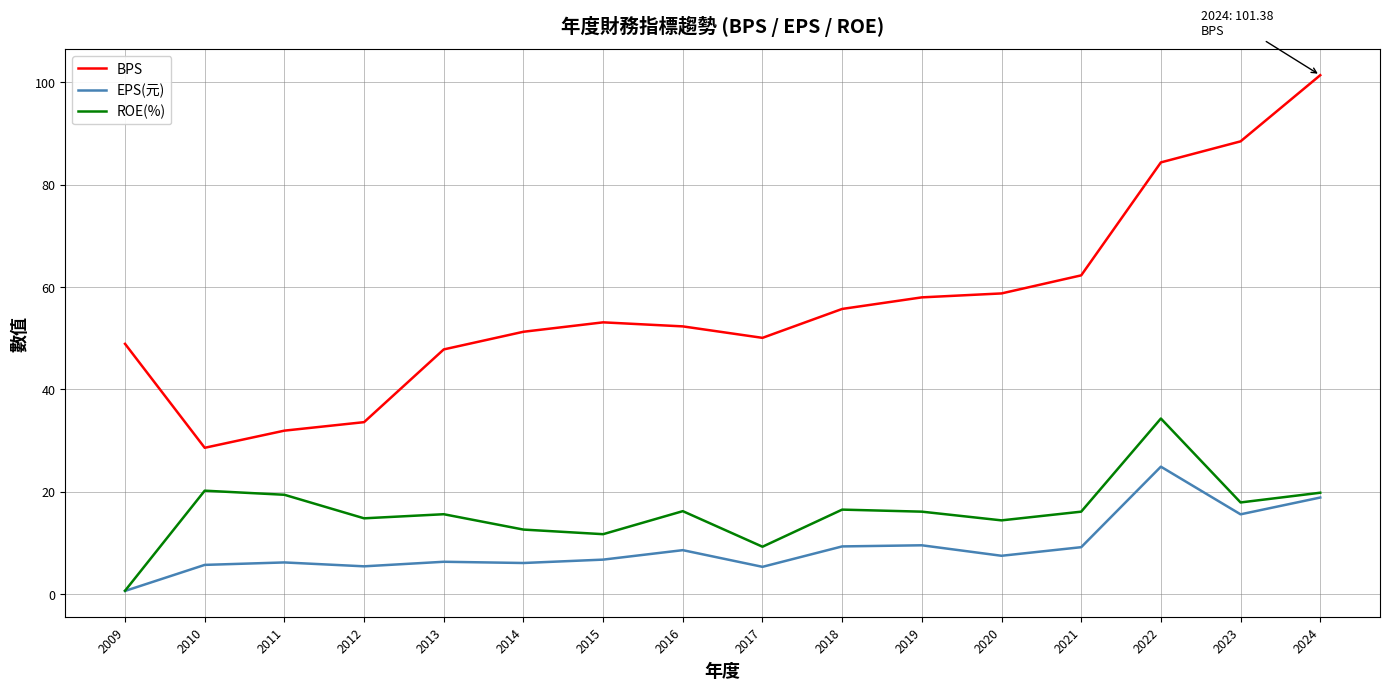

Is it true that BPS equals 52.3 at 2016?

True